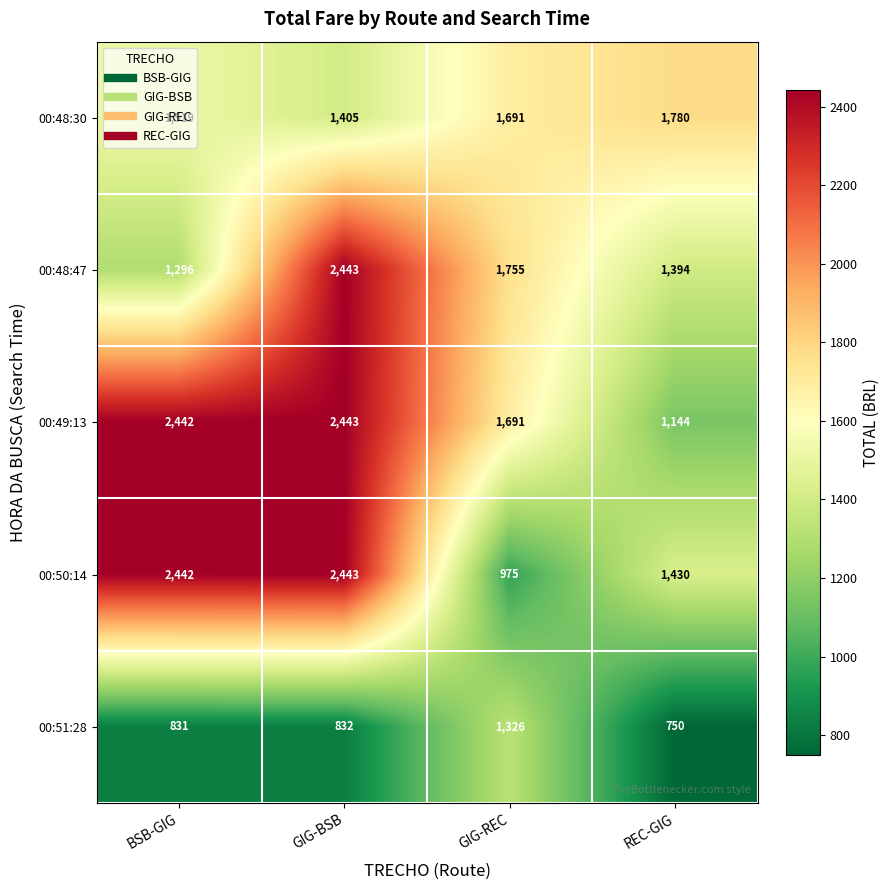

Between GIG-BSB and REC-GIG, which series saw the biggest shift?

00:49:13